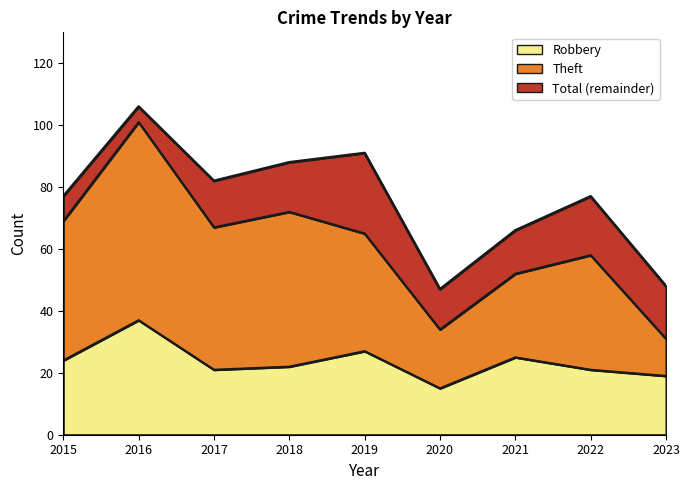

At which category does Total reach its first local valley?

2017